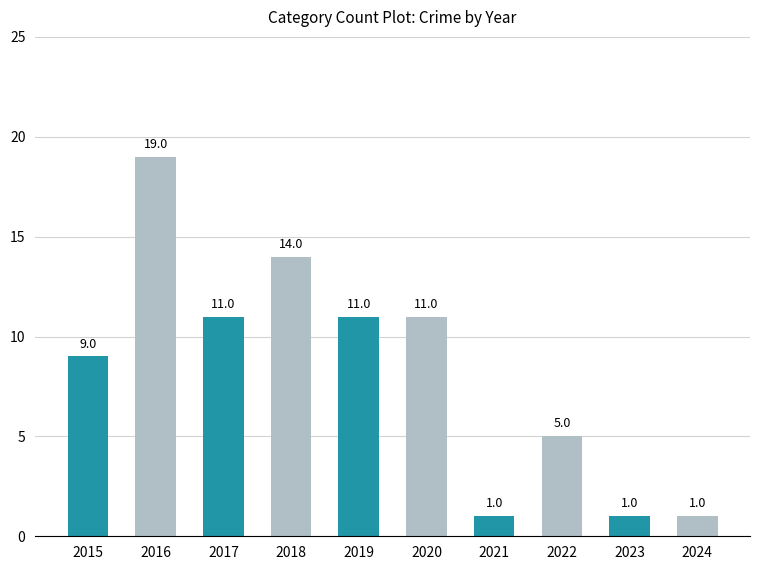

Reading right to left, extract all data points from this chart.

1	1	5	1	11	11	14	11	19	9